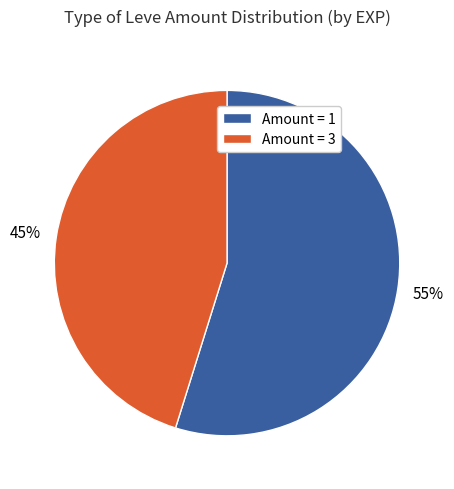

Does any single category account for the majority?

Yes